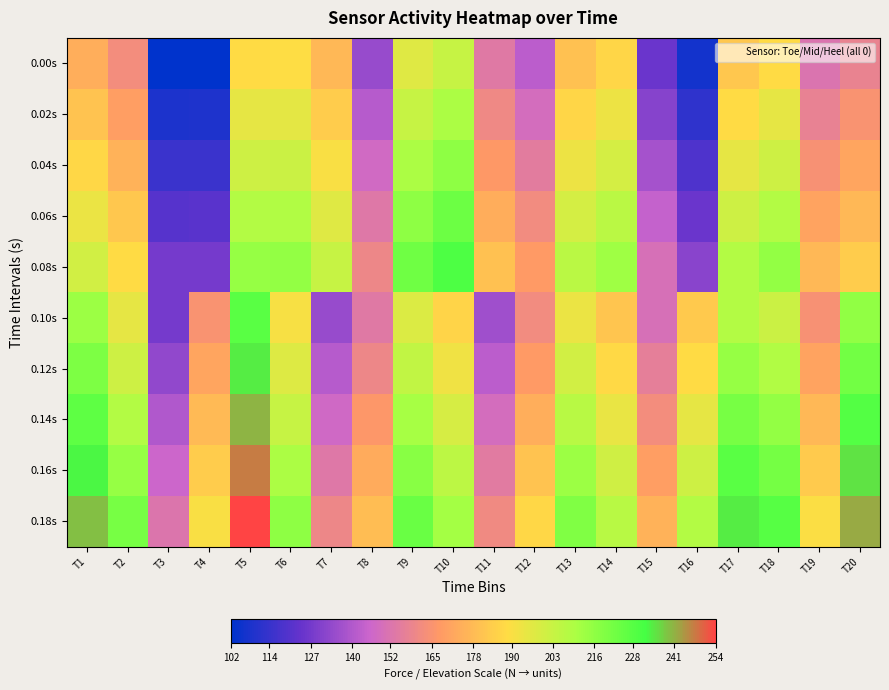

What is the maximum value shown in the chart?

254.0